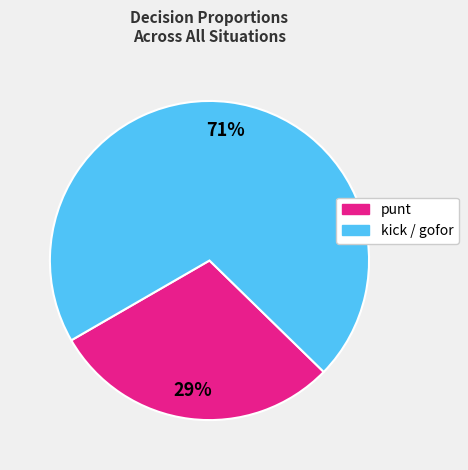

Which slice is the largest?

kick / gofor